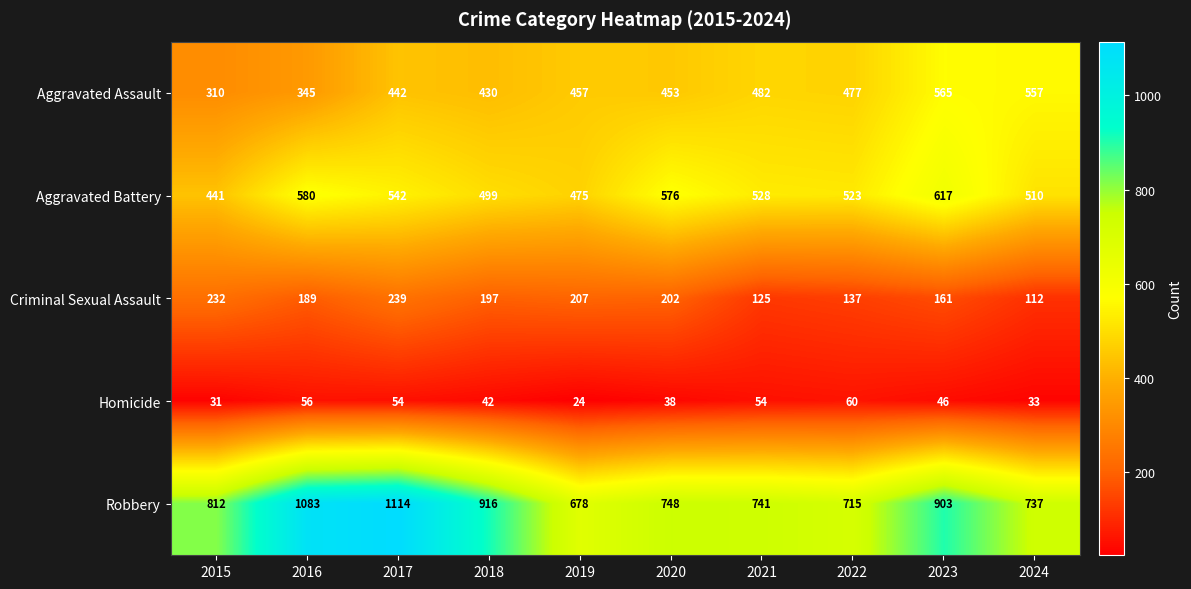

What is the sum of the Robbery values at 2017 and 2016?

2197